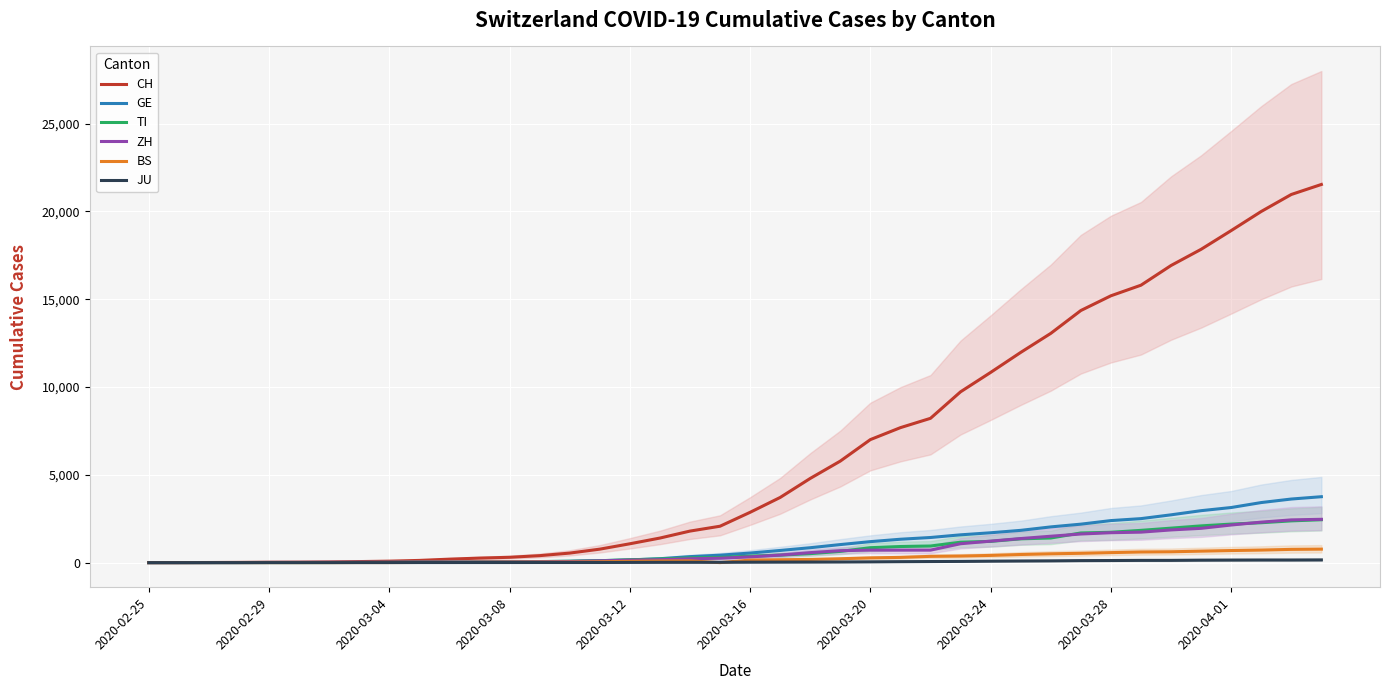

True or false: GE has more than 2 points higher than both neighbors.

False